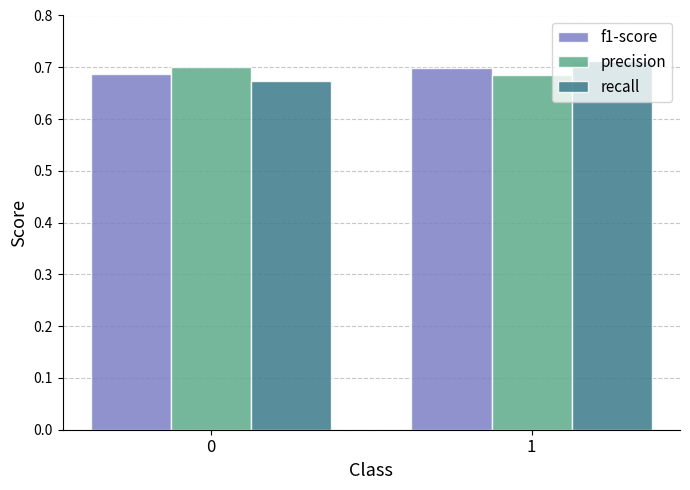

Which series has the largest range (max minus min)?

recall